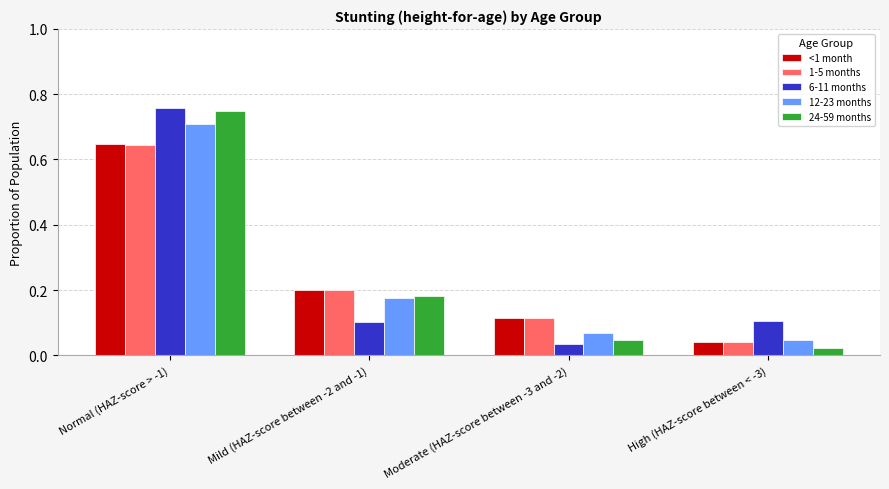

What is the sum of all 6-11 months values?

1.0